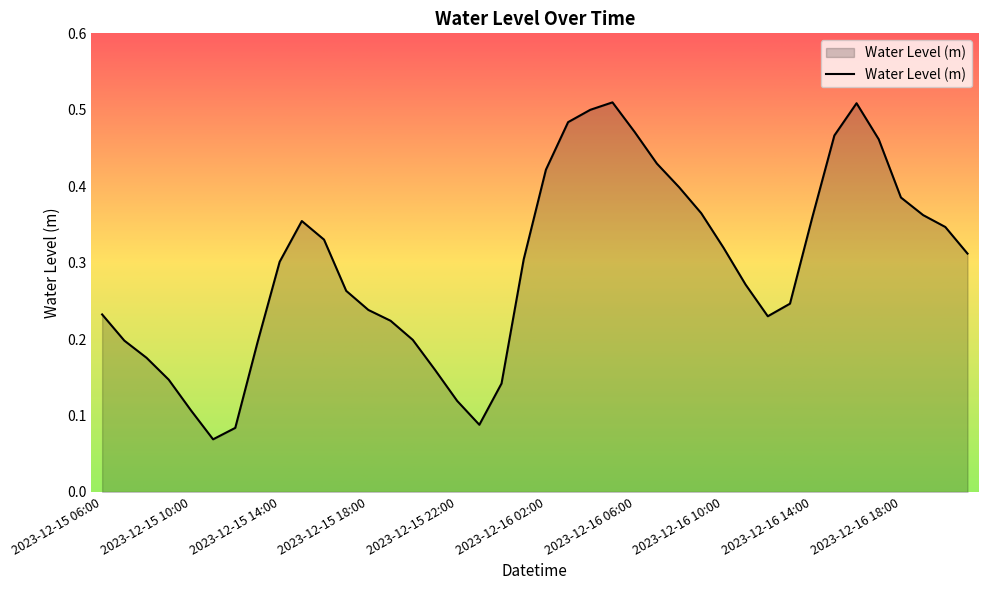

What is the label of the 34th point from the left?

2023-12-16 15:00